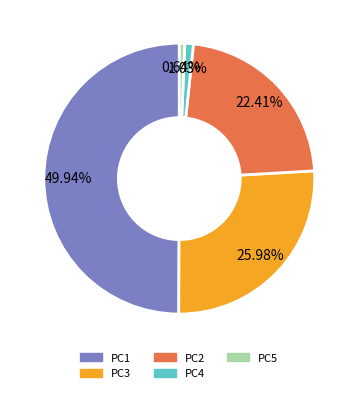

Which has a higher value, PC1 or PC4?

PC1